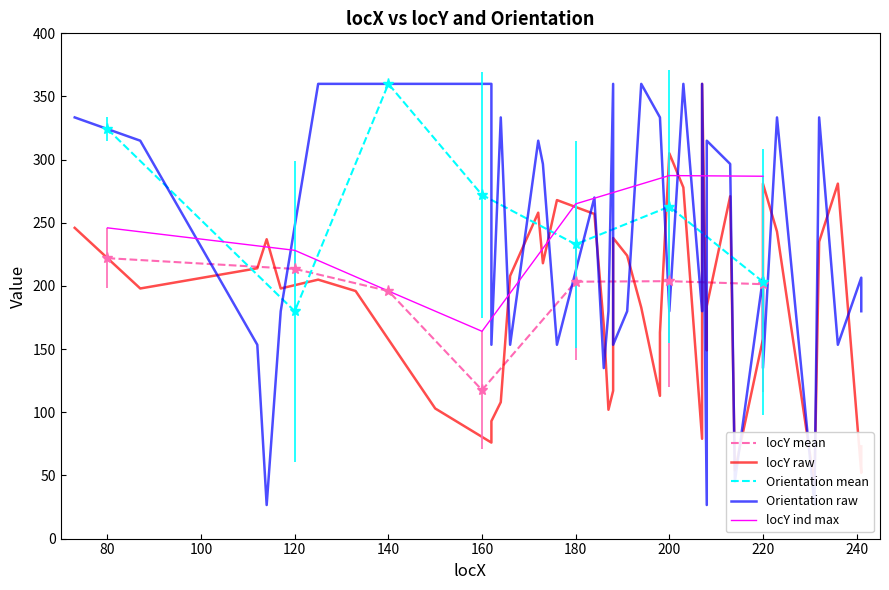

What is the maximum value for locY mean?

222.0